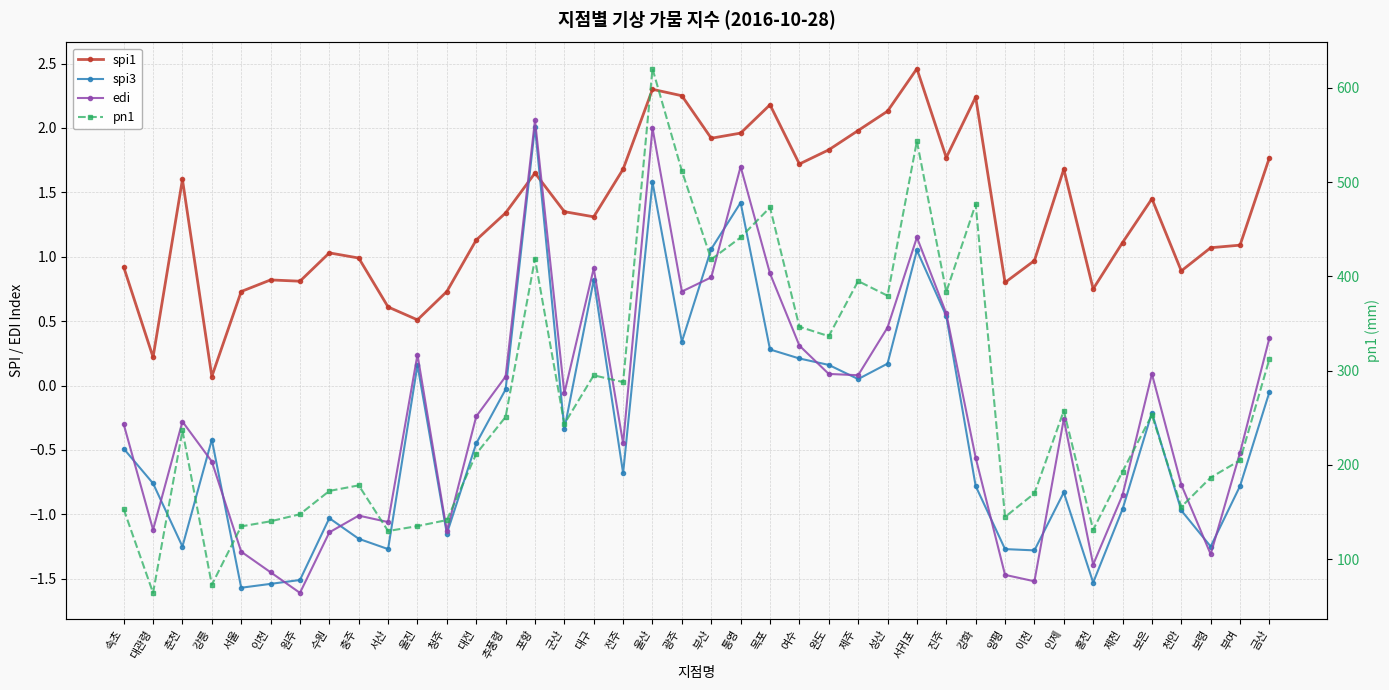

At which category does edi reach its first local valley?

대관령